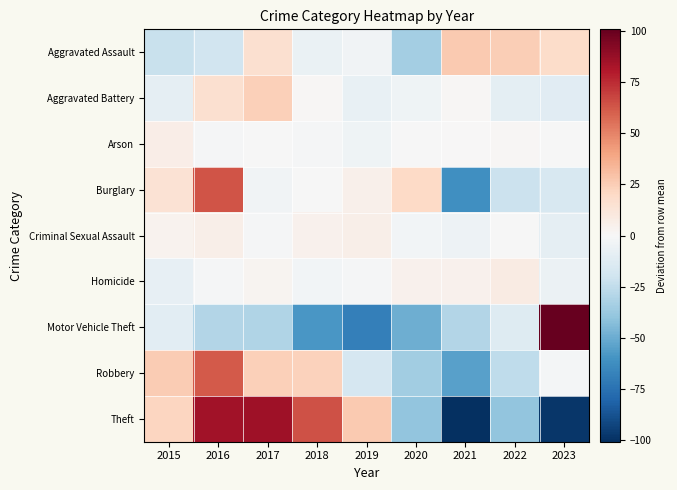

At 2020, list the series in order from smallest to largest.

Motor Vehicle Theft, Theft, Robbery, Aggravated Assault, Aggravated Battery, Criminal Sexual Assault, Arson, Homicide, Burglary